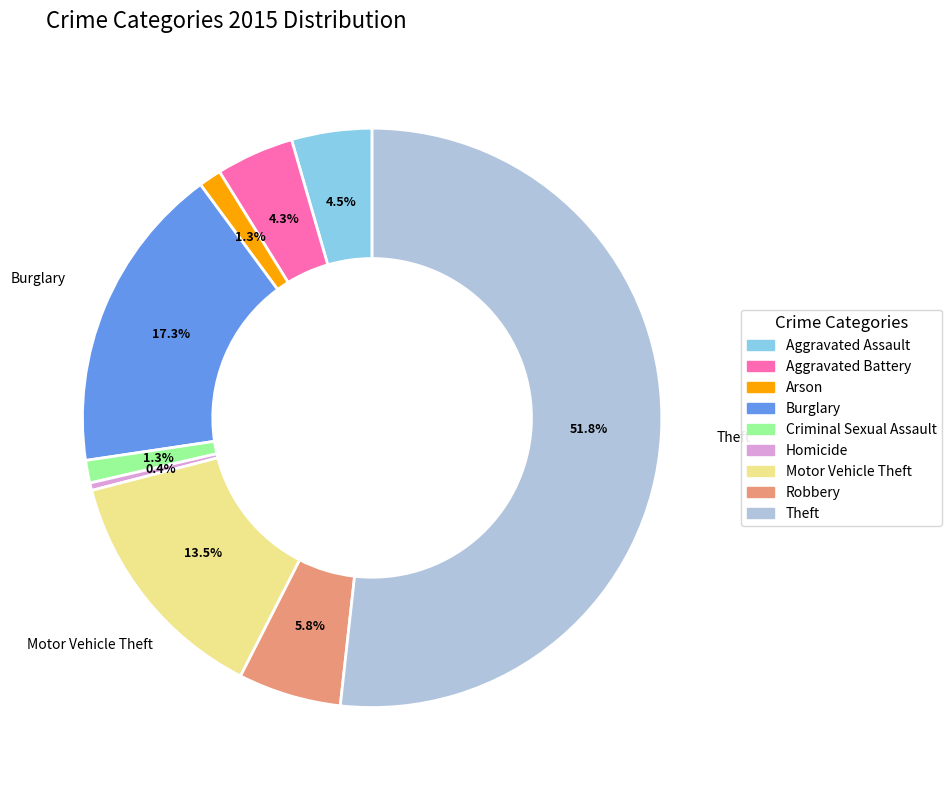

Count the number of slices in the pie.

9